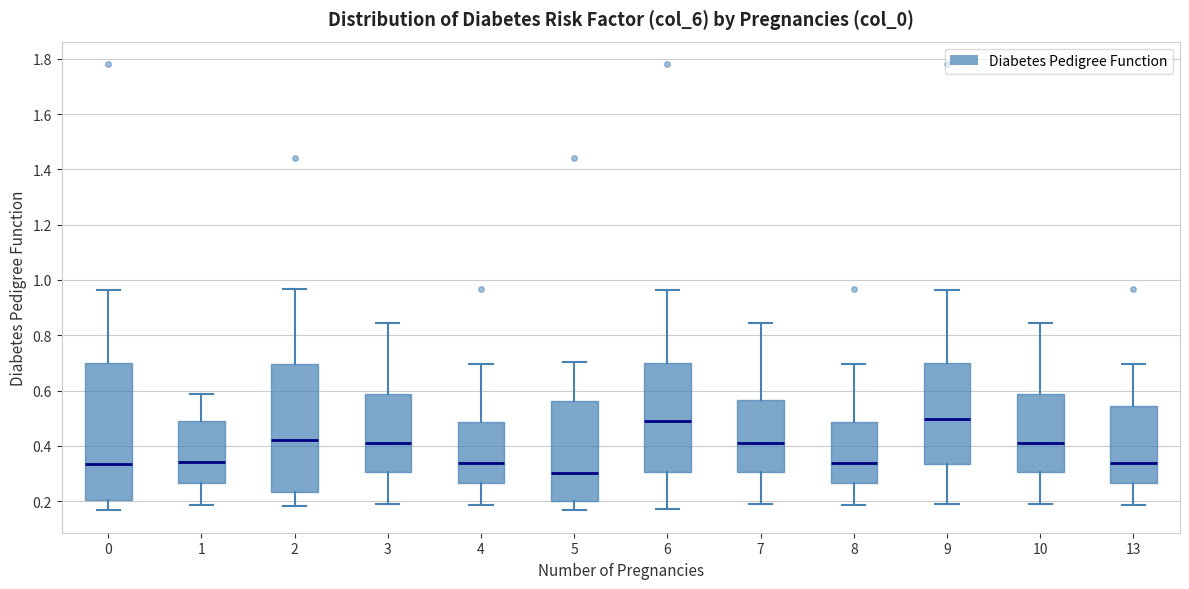

Comparing the boxes themselves (not the whiskers), which one is the tallest?

0